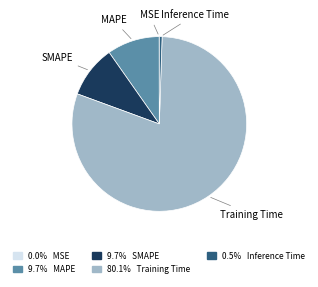

Which category has the biggest portion of the pie?

Training Time